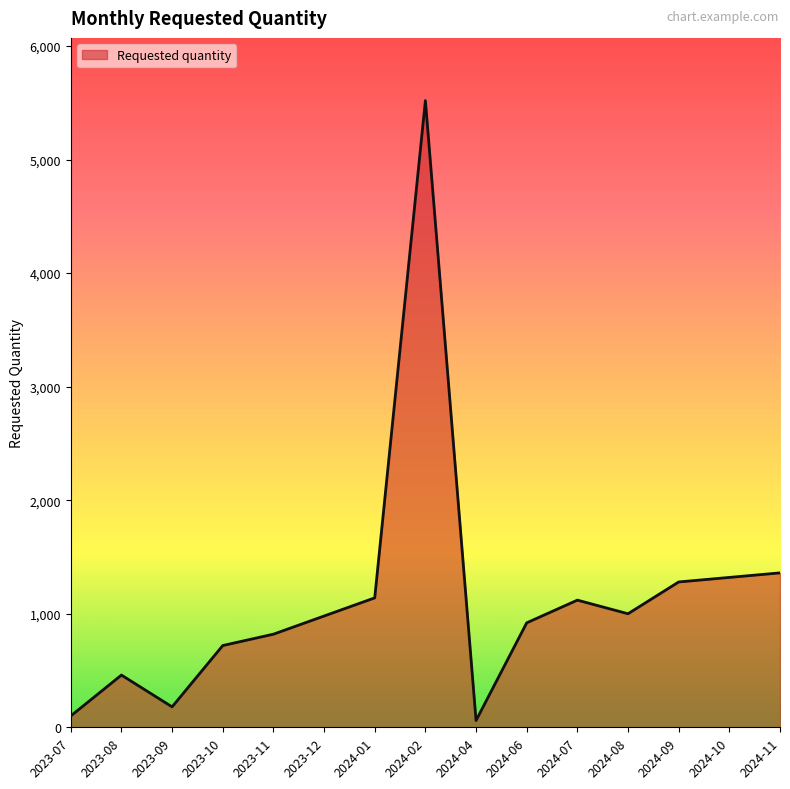

What is the change in value from 2023-08 to 2023-10?

+260